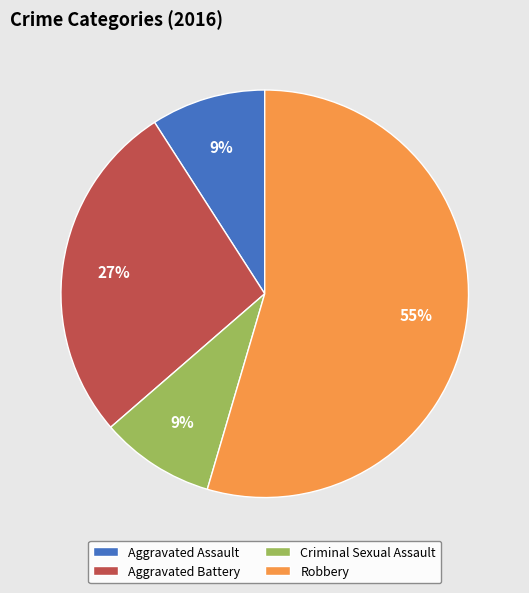

Which category has the biggest portion of the pie?

Robbery